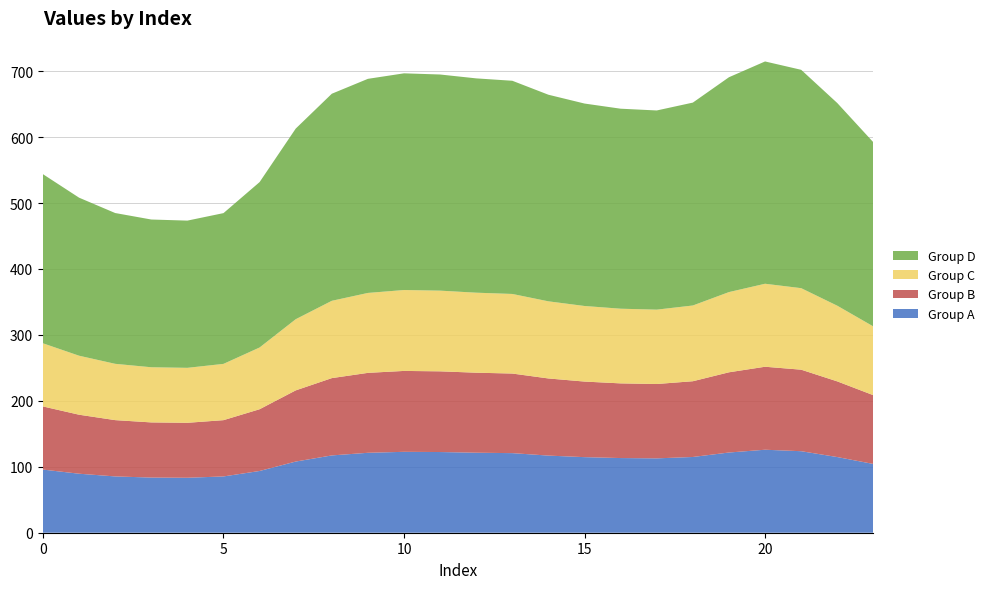

Reading left to right, list all the values displayed in this chart.

Group A: 0=95.8	1=89.5	2=85.4	3=83.7	4=83.4	5=85.4	6=93.7	7=107.9	8=117.3	9=121.2	10=122.7	11=122.4	12=121.4	13=120.7	14=117.0	15=114.6	16=113.3	17=112.8	18=114.9	19=121.7	20=125.9	21=123.6	22=114.8	23=104.3
Group B: 0=95.8	1=89.5	2=85.4	3=83.7	4=83.4	5=85.4	6=93.7	7=107.9	8=117.3	9=121.2	10=122.7	11=122.4	12=121.4	13=120.7	14=117.0	15=114.6	16=113.3	17=112.8	18=114.9	19=121.7	20=125.9	21=123.6	22=114.8	23=104.3
Group C: 0=95.8	1=89.5	2=85.4	3=83.7	4=83.4	5=85.4	6=93.7	7=107.9	8=117.3	9=121.2	10=122.7	11=122.4	12=121.4	13=120.7	14=117.0	15=114.6	16=113.3	17=112.8	18=114.9	19=121.7	20=125.9	21=123.6	22=114.8	23=104.3
Group D: 0=256.5	1=239.7	2=228.7	3=224.1	4=223.3	5=228.7	6=250.9	7=289.1	8=314.1	9=324.7	10=328.7	11=327.8	12=325.1	13=323.3	14=313.4	15=307.1	16=303.4	17=302.1	18=307.7	19=325.9	20=337.2	21=331.2	22=307.4	23=279.3